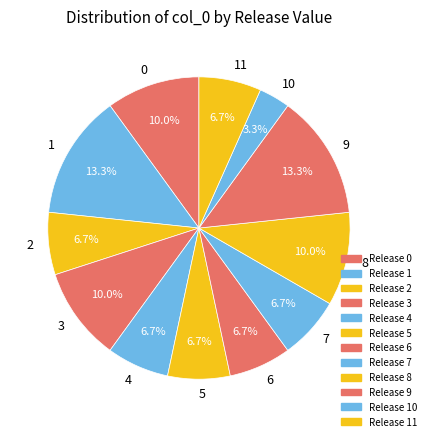

How many segments does this pie chart have?

12